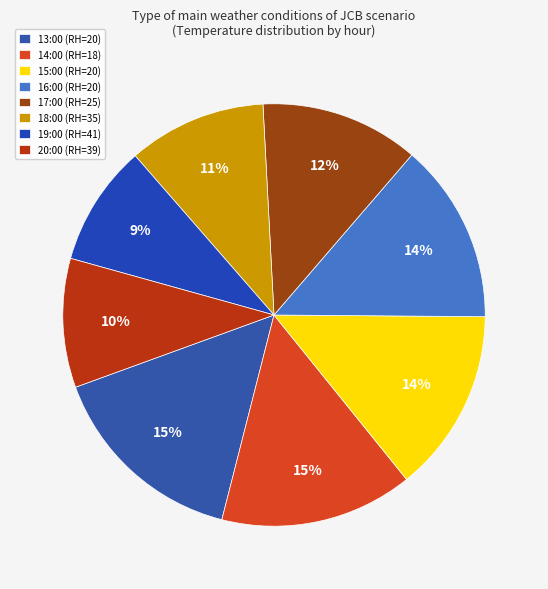

To the nearest percent, what is the difference between the 19:00 (RH=41) and 14:00 (RH=18) slice percentages?

6%